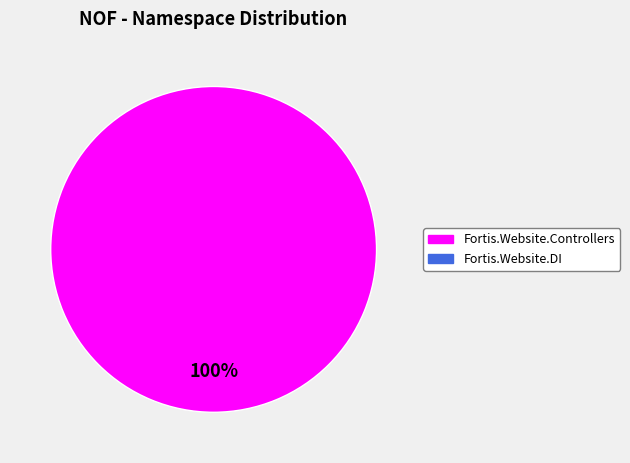

Is there a majority slice in this chart?

Yes